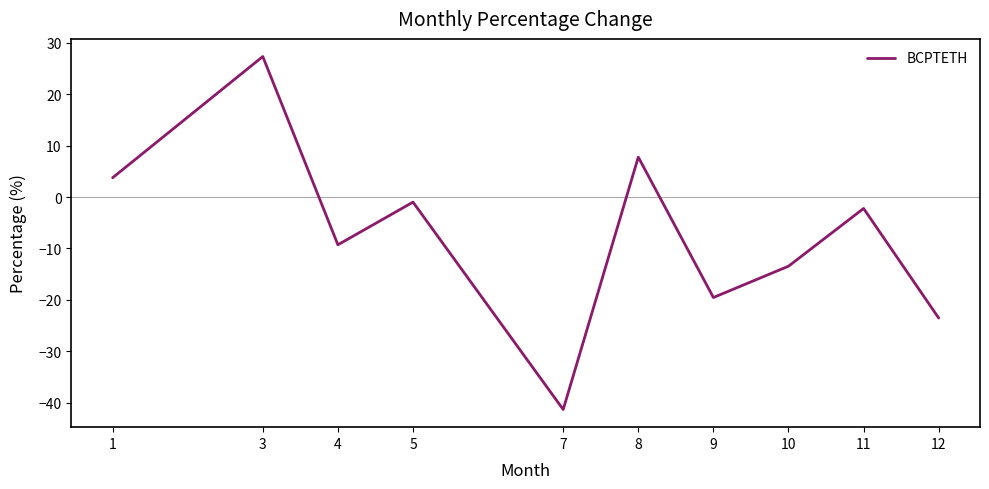

What is the sum of the values at 8 and 1?

11.5